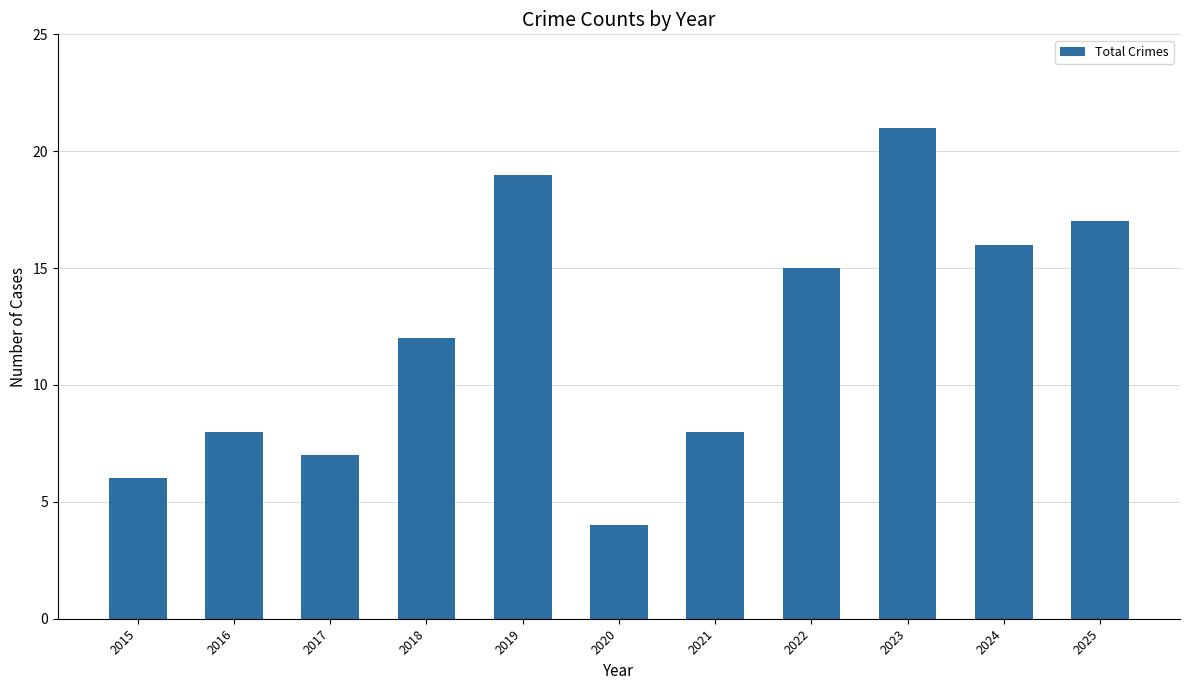

What is the difference between the maximum and minimum values?

17